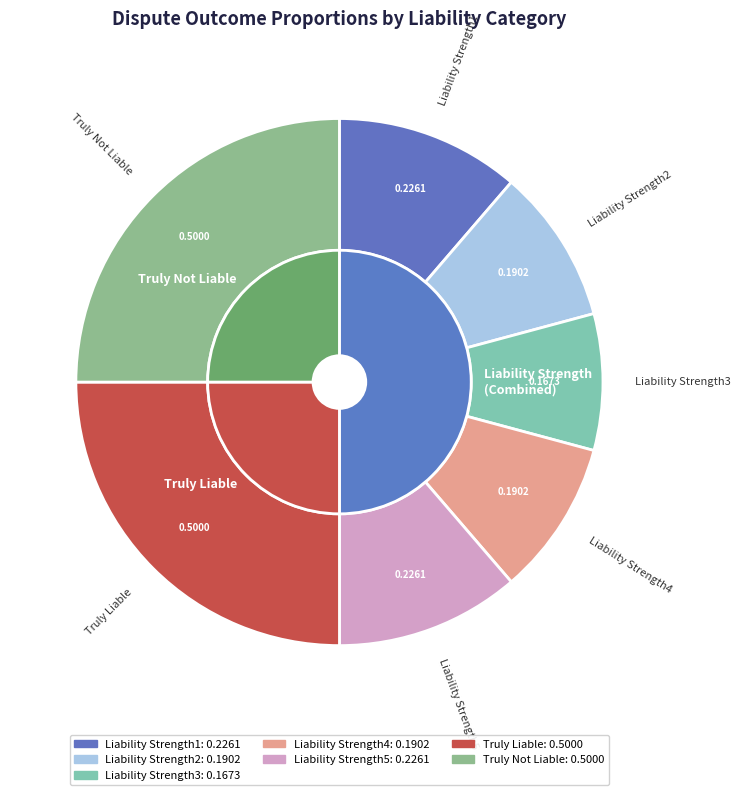

Combined, do Liability Strength2 and Liability Strength3 account for over 50%?

No